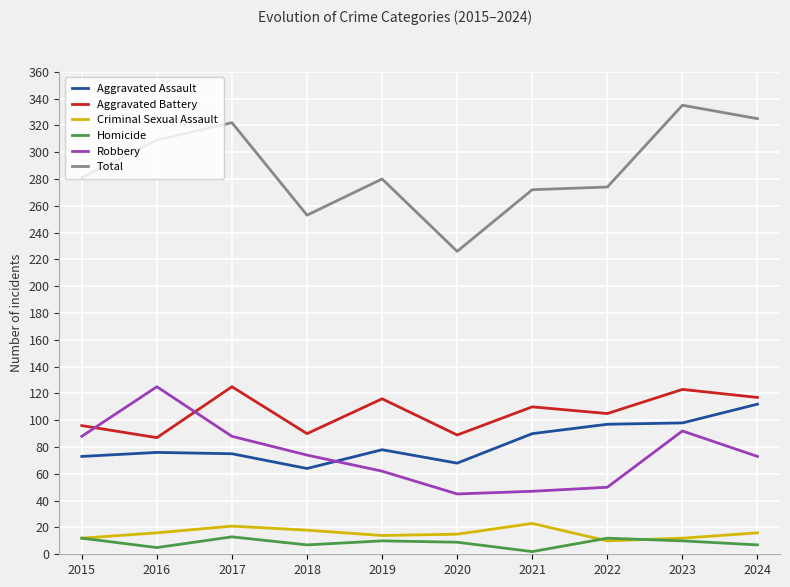

Which series has the largest range (max minus min)?

Total